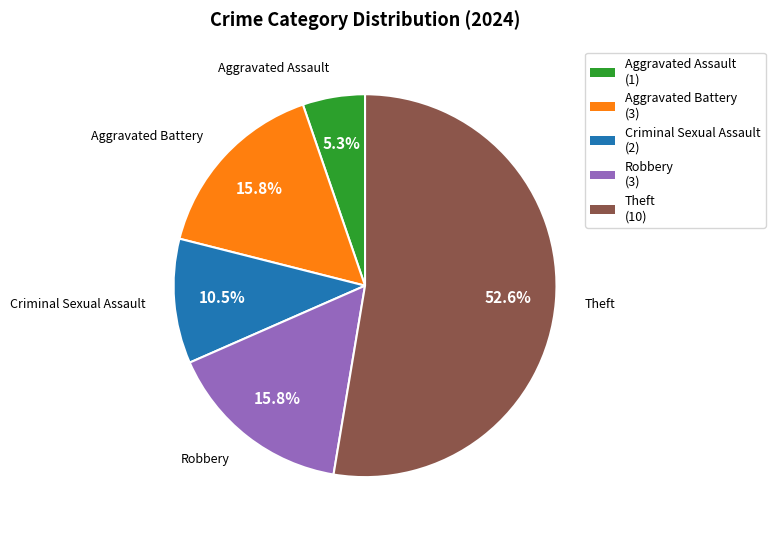

How much of the chart is everything except Aggravated Assault (1)?

94.7%